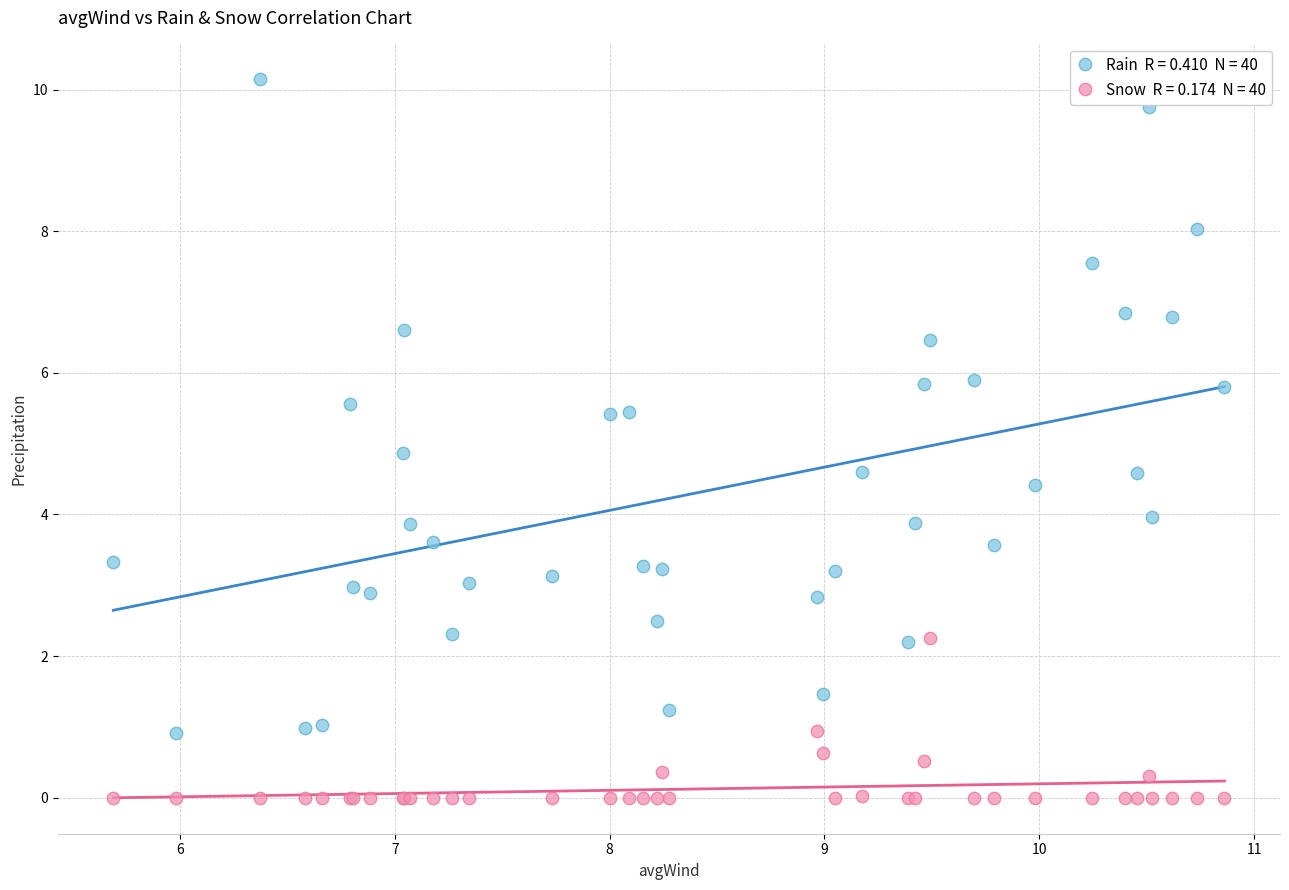

Across all series, what Y value is closest to 5?

4.9